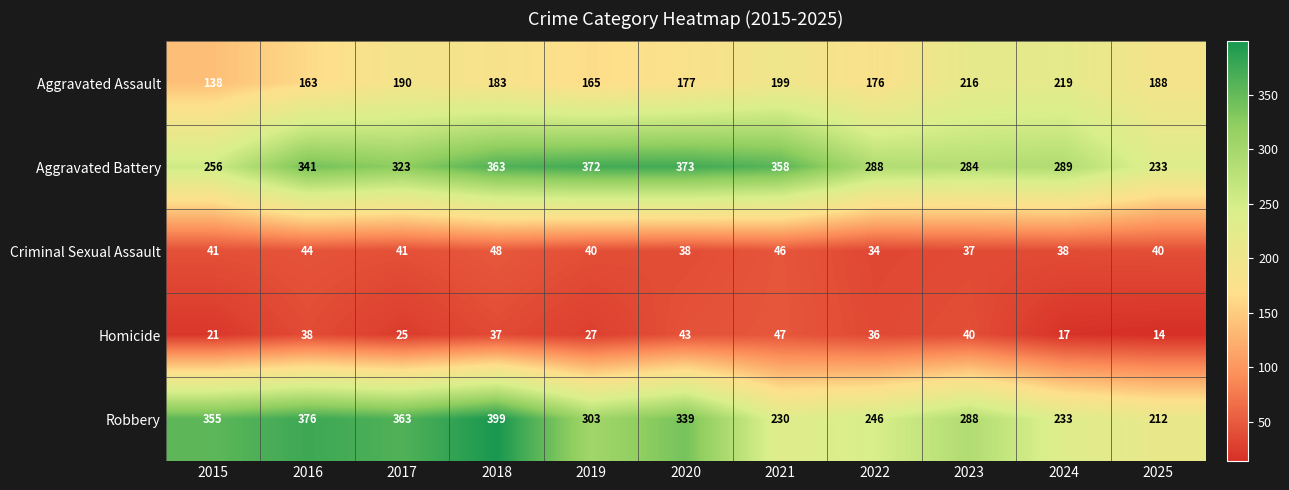

Count the number of data series in this chart.

5